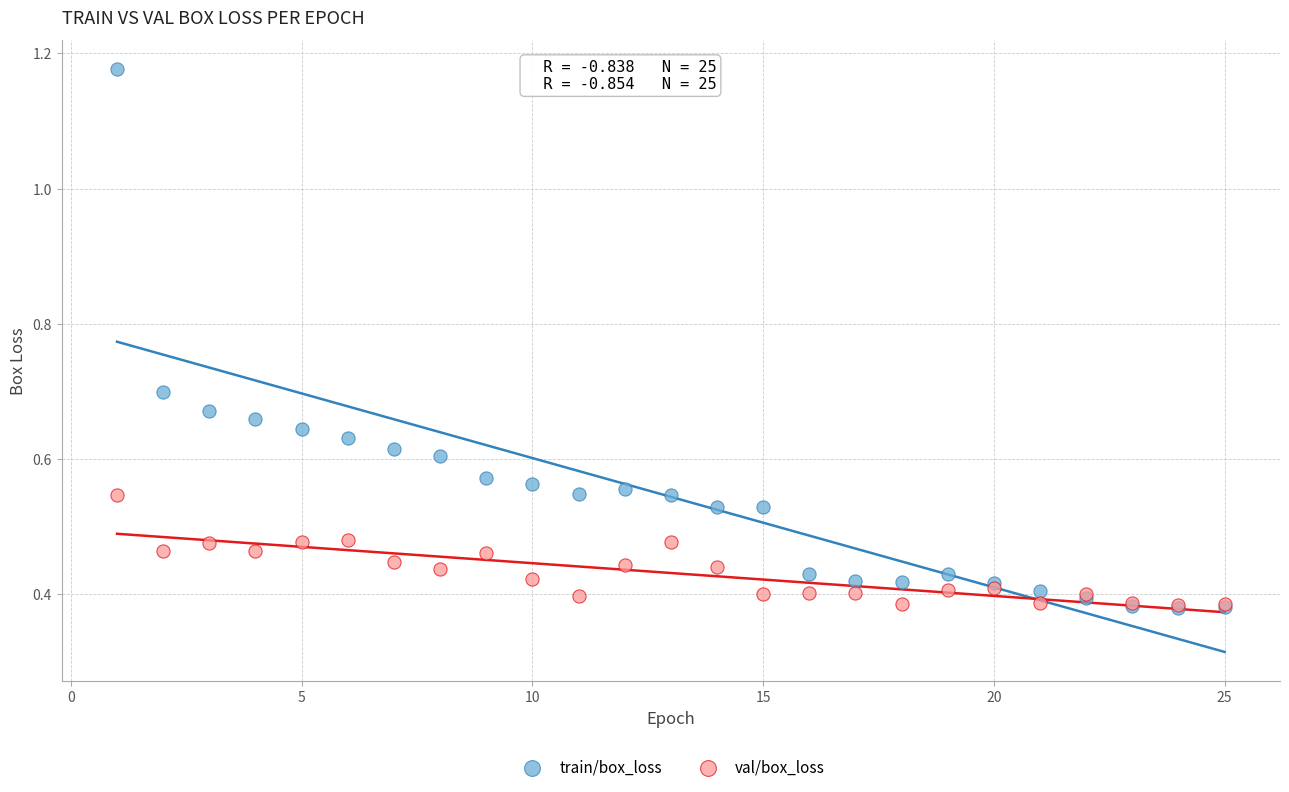

What are all the series names shown in the legend?

train/box_loss, val/box_loss